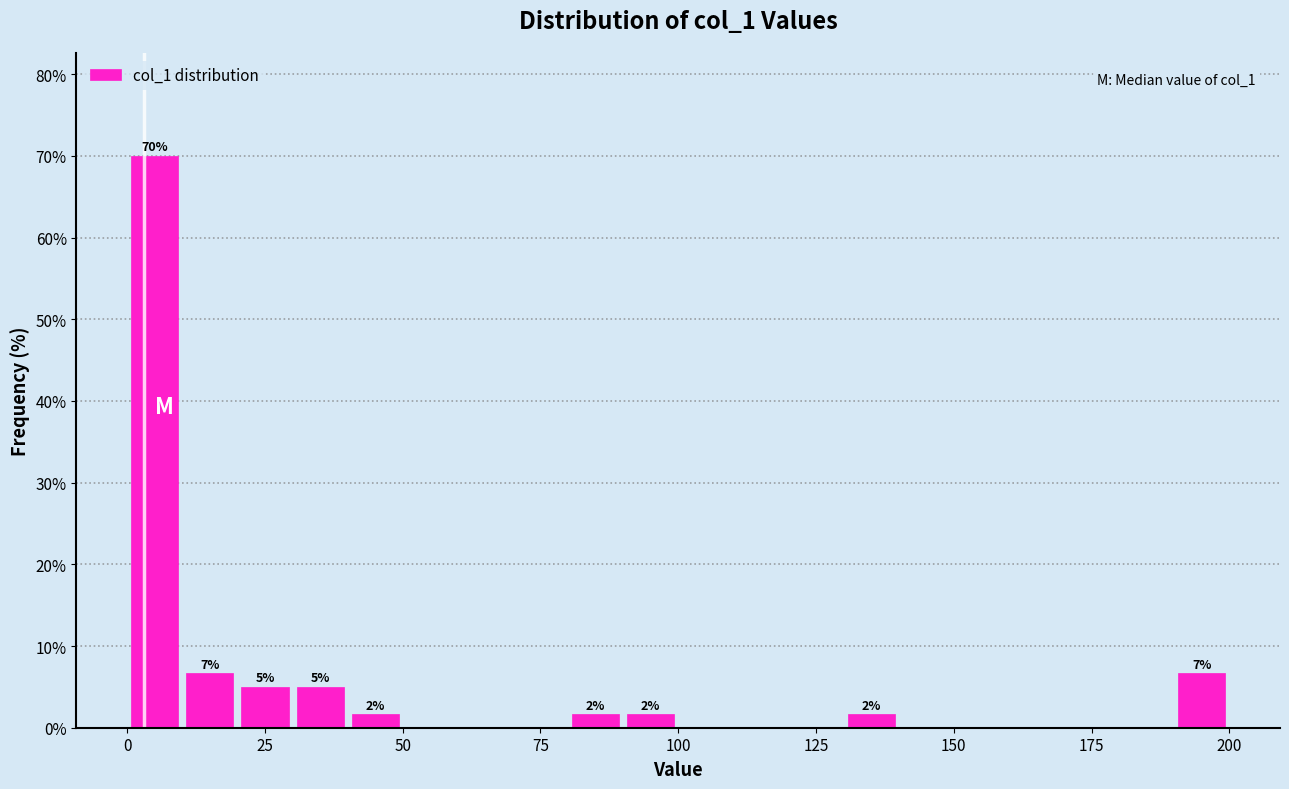

Around what value on the x-axis is the tallest bar? Give the approximate position of its centre, as read against the axis.

5